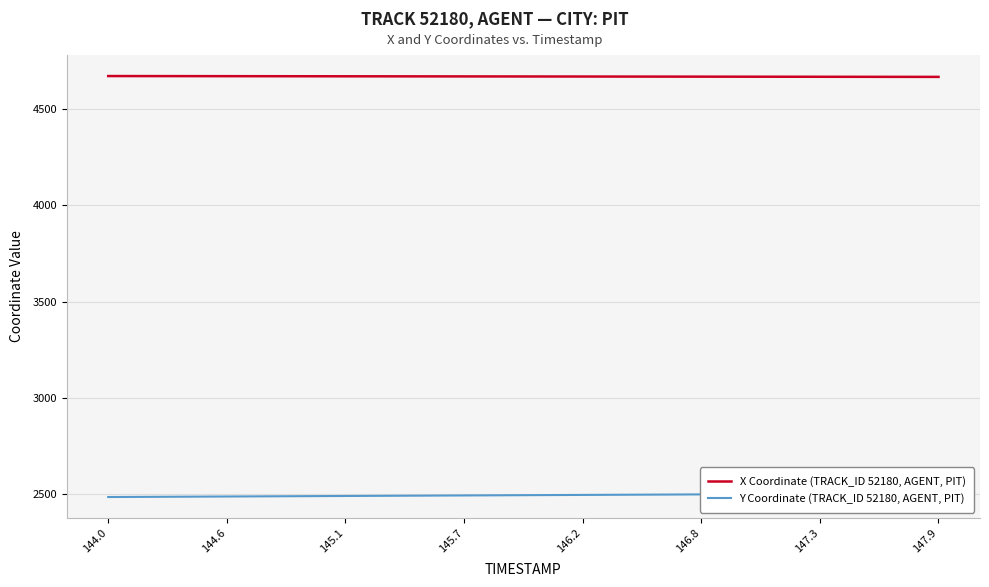

What is the minimum value for X Coordinate (TRACK_ID 52180, AGENT, PIT)?

4667.7